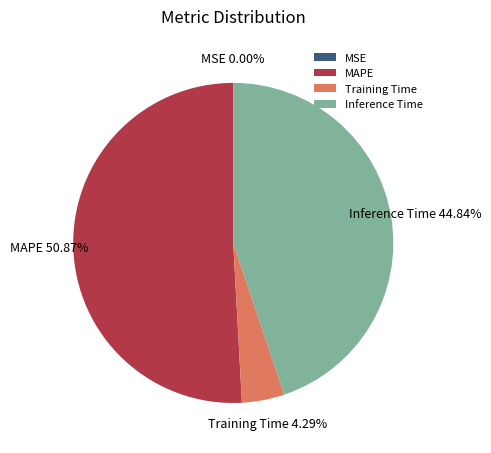

To the nearest percent, what is the difference between the largest and smallest slice percentages?

51%